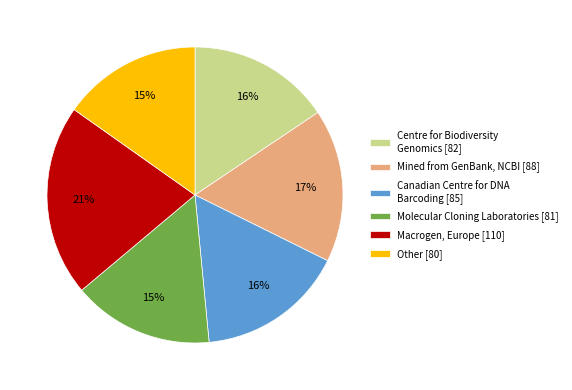

How many segments does this pie chart have?

6